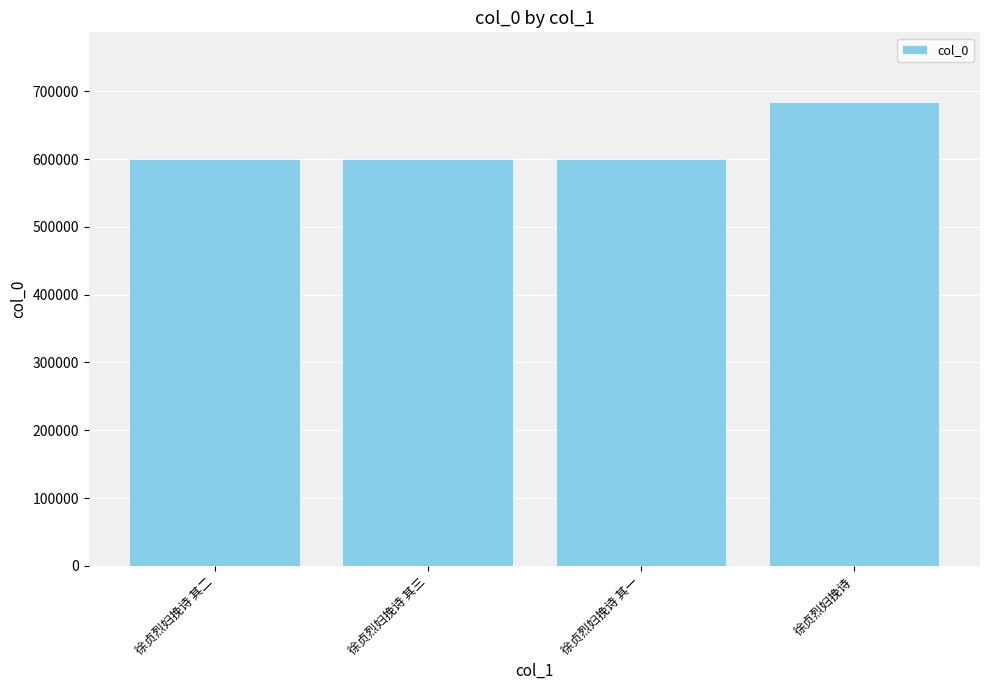

What is the change in value from 徐贞烈妇挽诗 其二 to 徐贞烈妇挽诗 其一?

-1